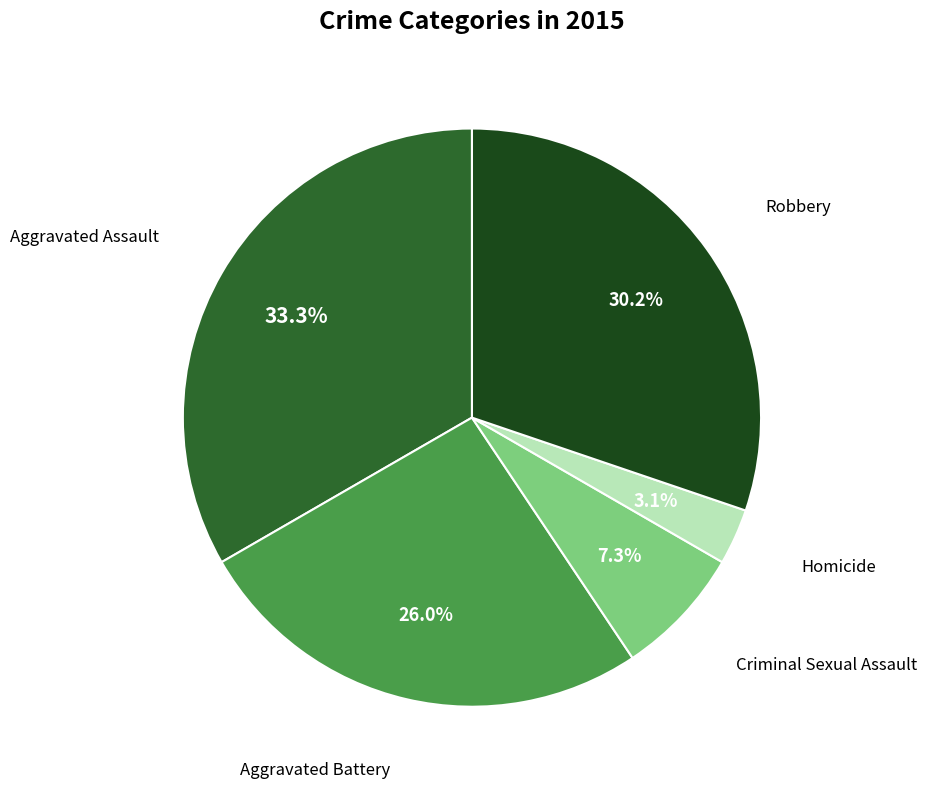

Is there a majority slice in this chart?

No